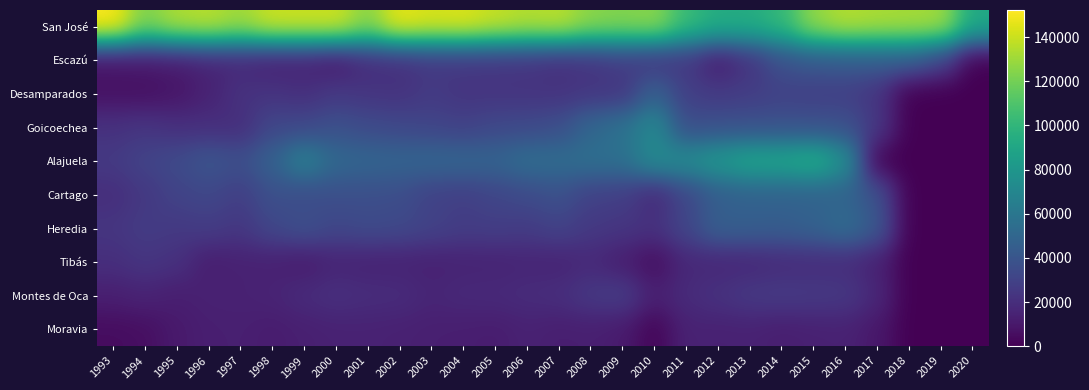

Rank the series by their maximum value, from highest to lowest.

San José, Alajuela, Goicoechea, Heredia, Cartago, Desamparados, Escazú, Montes de Oca, Tibás, Moravia